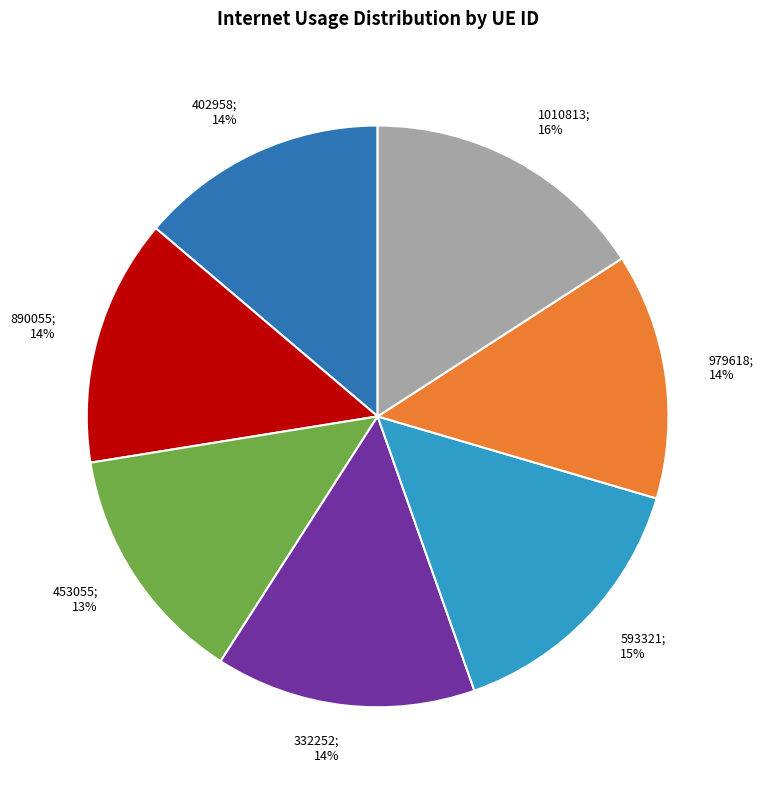

Count the number of slices in the pie.

7